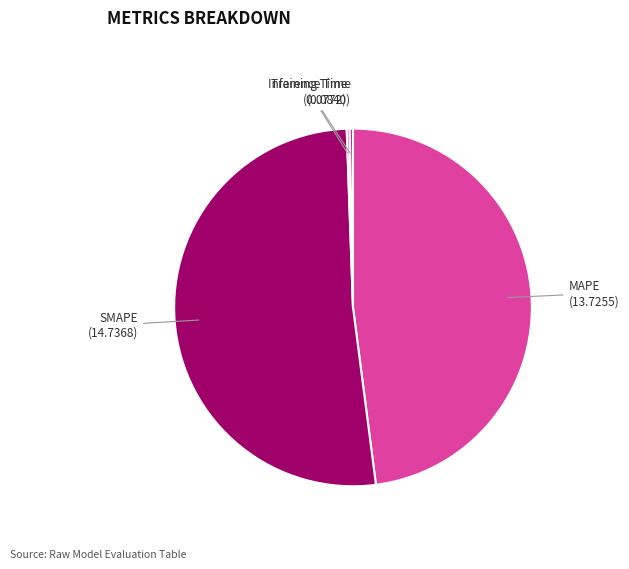

Does SMAPE represent more than half of the total?

Yes